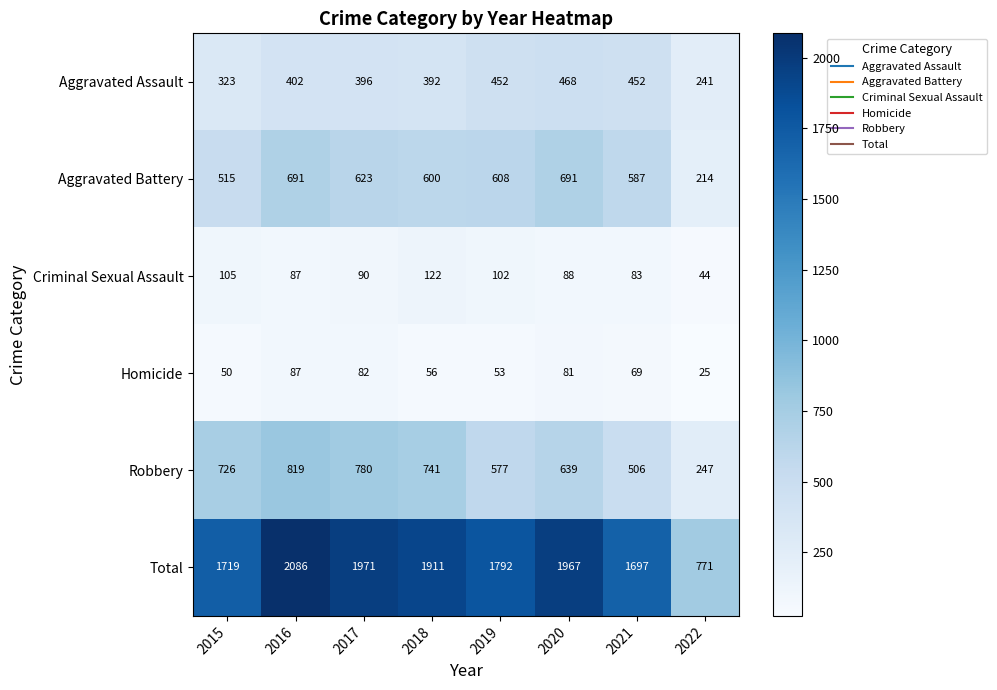

Count the number of data series in this chart.

6